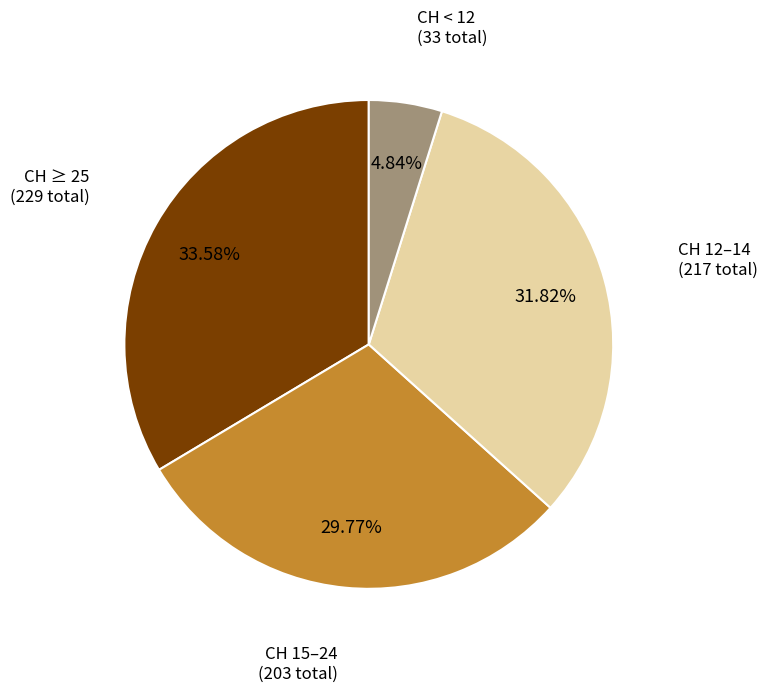

Count the number of slices in the pie.

4